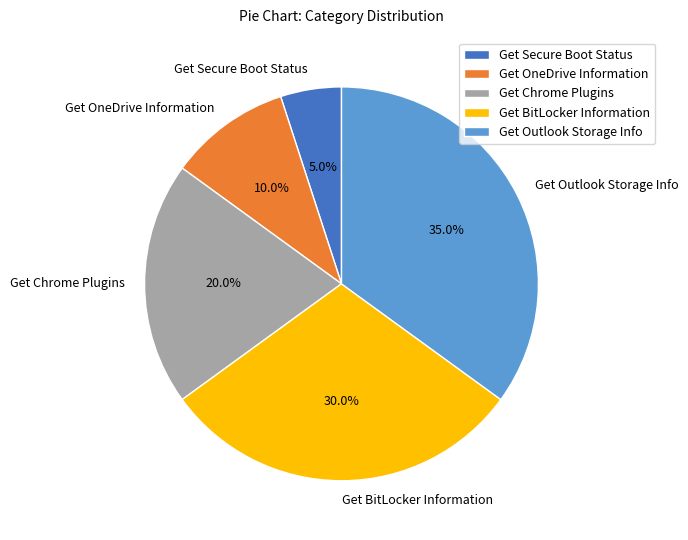

True or false: Get OneDrive Information accounts for 10% of the total.

True